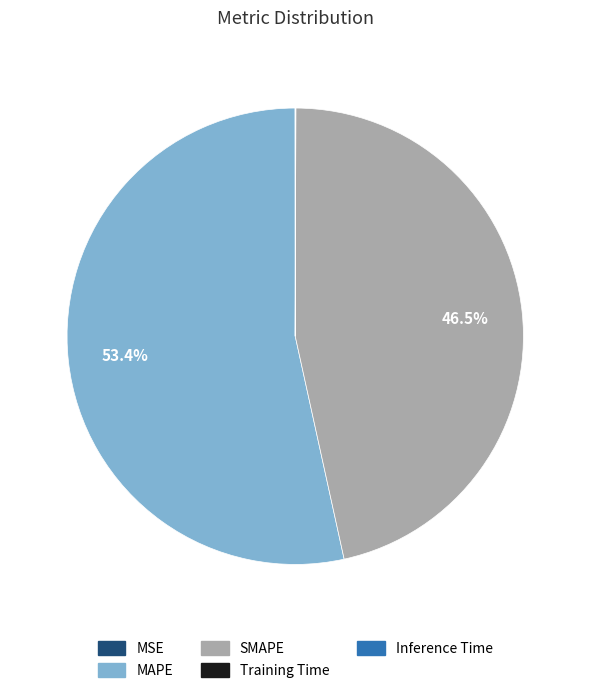

Do MAPE and SMAPE together represent more than half of the pie?

Yes